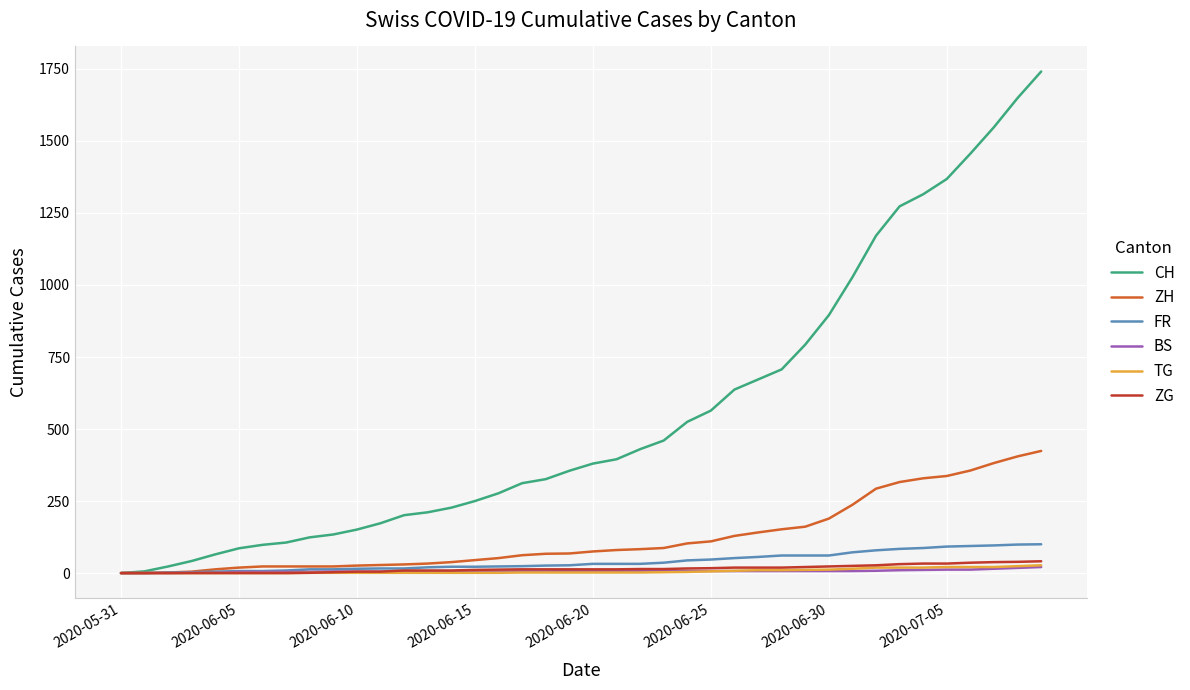

How many values in the FR series are below 32?

20